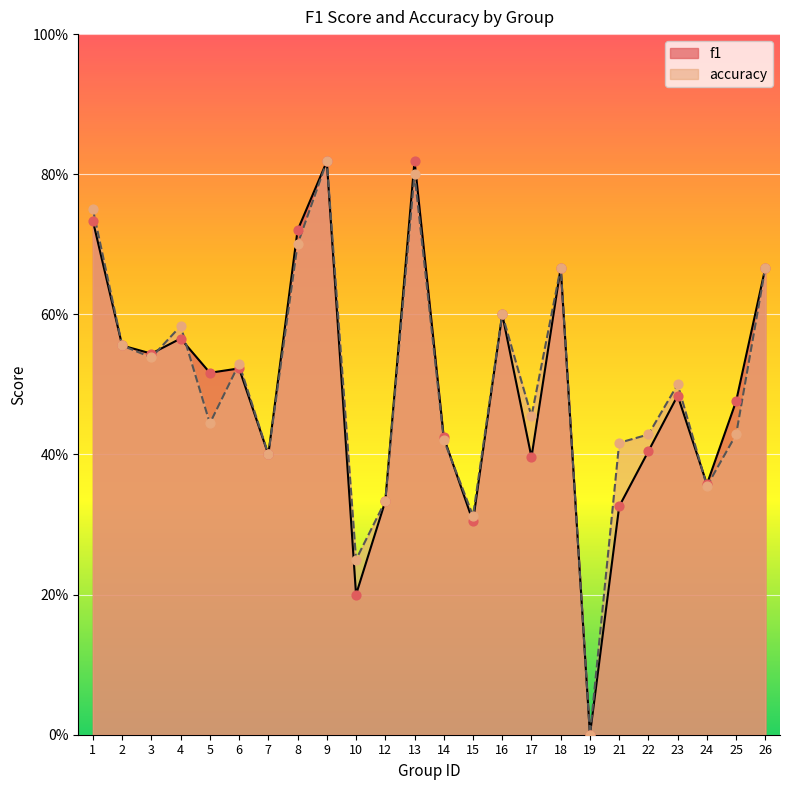

At which category is the sum across all series the highest?

9